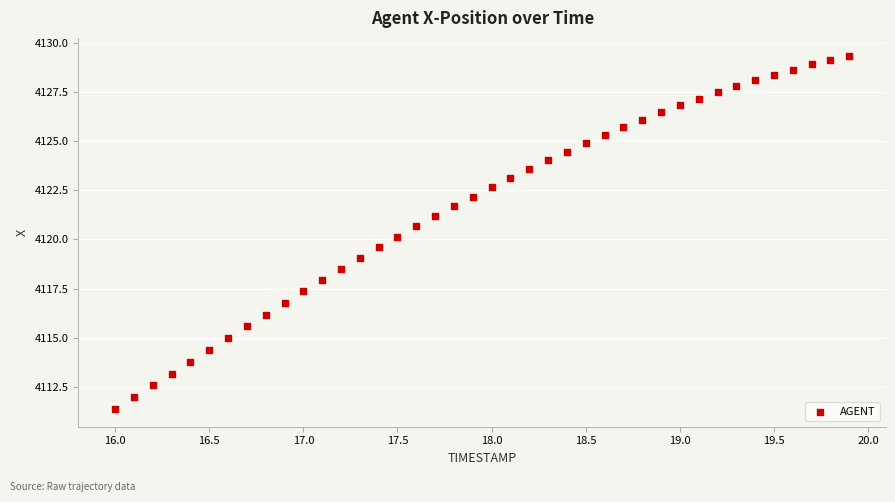

What is the range of X values (max minus min)?

3.9